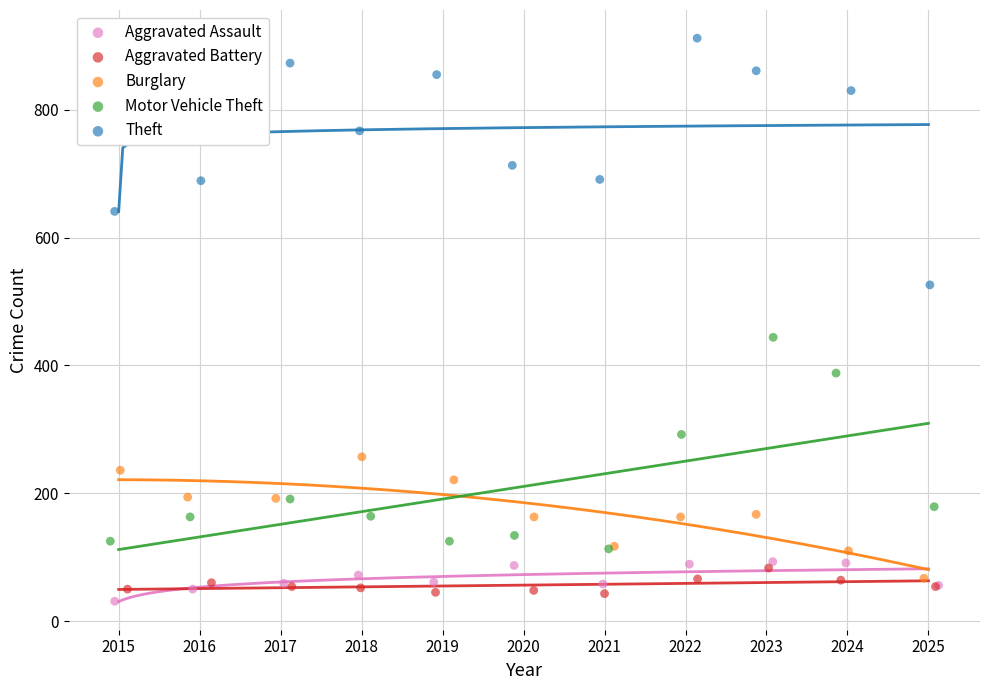

What are all the series names shown in the legend?

Aggravated Assault, Aggravated Battery, Burglary, Motor Vehicle Theft, Theft